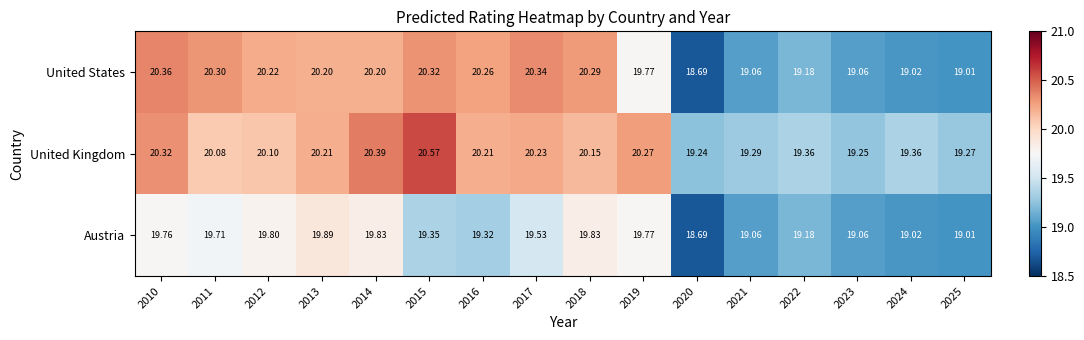

Rank the series by their maximum value, from highest to lowest.

United Kingdom, United States, Austria